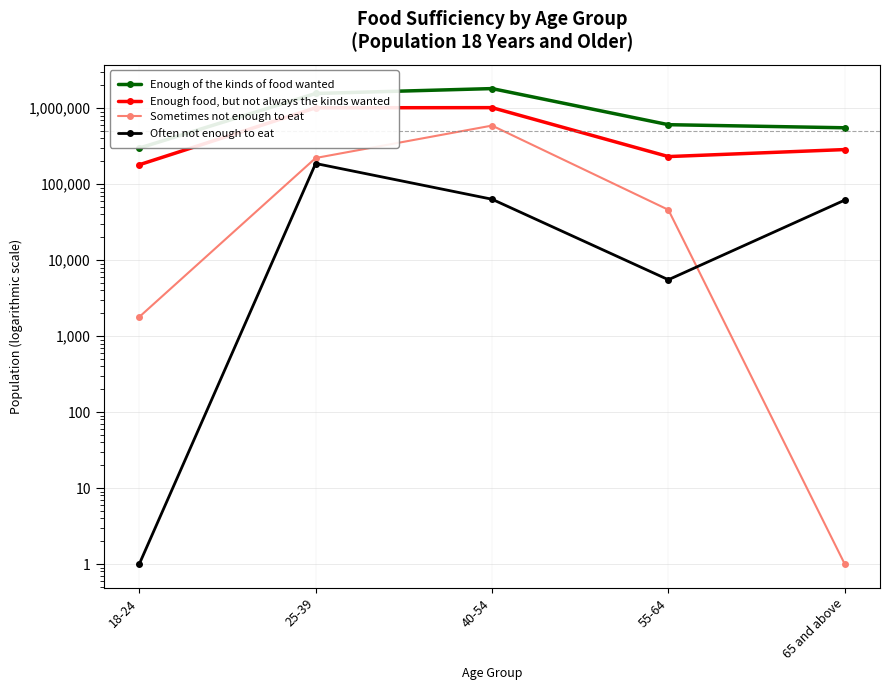

What is the sum of all Often not enough to eat values?

318161